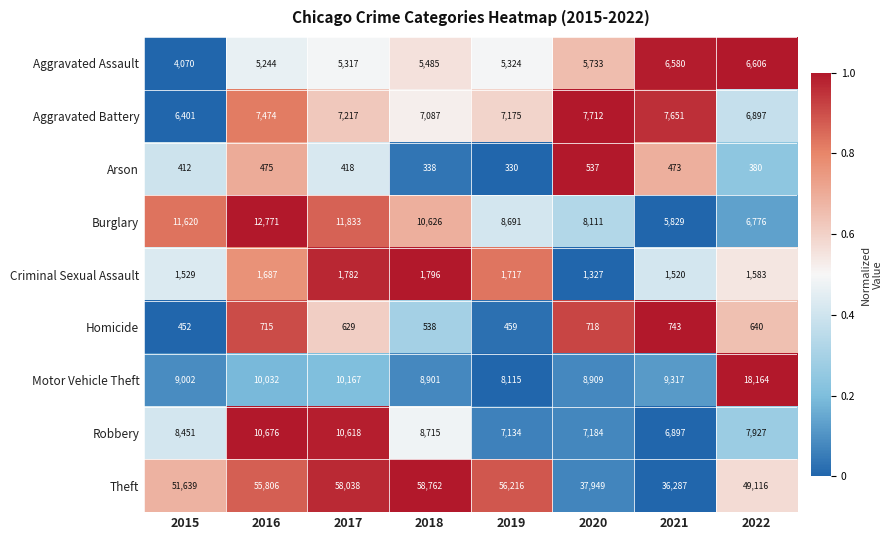

The Homicide series shows 538 at 2018. True or false?

True